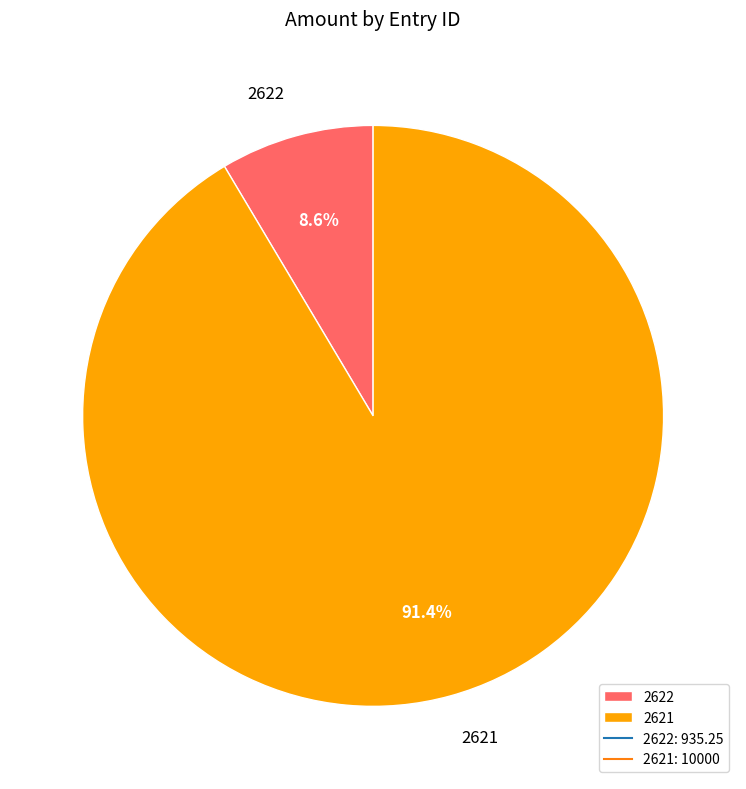

Combined, what portion of the pie is 2621 and 2622?

100.0%